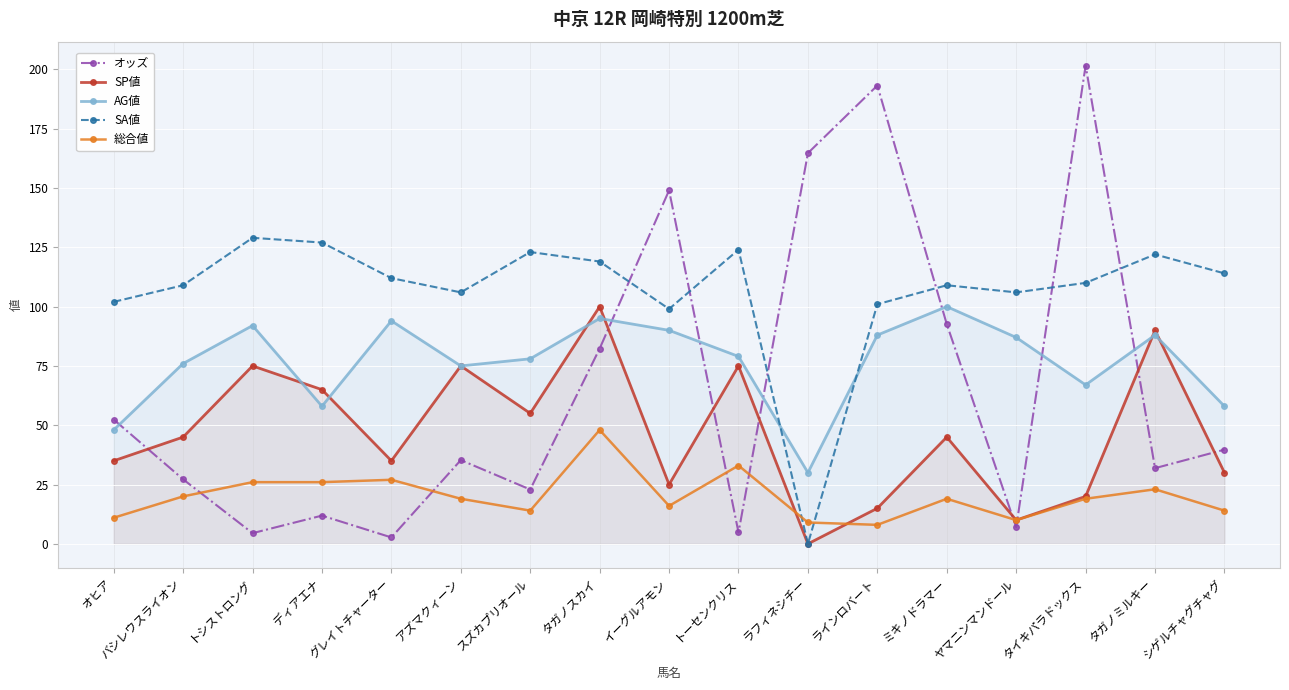

In AG値, how many points are lower than both neighbors (excluding endpoints)?

4